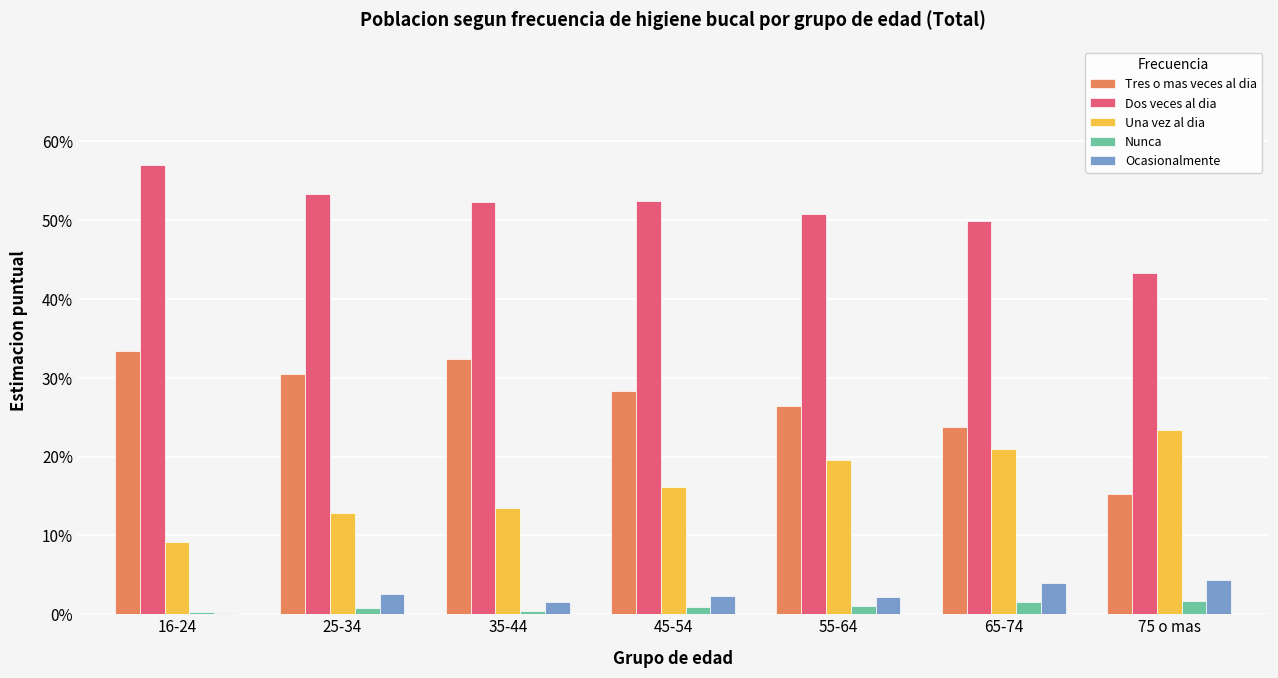

Reading right to left, list all the values displayed in this chart.

Tres o mas veces al dia: 75 o mas=0.2	65-74=0.2	55-64=0.3	45-54=0.3	35-44=0.3	25-34=0.3	16-24=0.3
Dos veces al dia: 75 o mas=0.4	65-74=0.5	55-64=0.5	45-54=0.5	35-44=0.5	25-34=0.5	16-24=0.6
Una vez al dia: 75 o mas=0.2	65-74=0.2	55-64=0.2	45-54=0.2	35-44=0.1	25-34=0.1	16-24=0.1
Nunca: 75 o mas=0.0	65-74=0.0	55-64=0.0	45-54=0.0	35-44=0.0	25-34=0.0	16-24=0.0
Ocasionalmente: 75 o mas=0.0	65-74=0.0	55-64=0.0	45-54=0.0	35-44=0.0	25-34=0.0	16-24=0.0